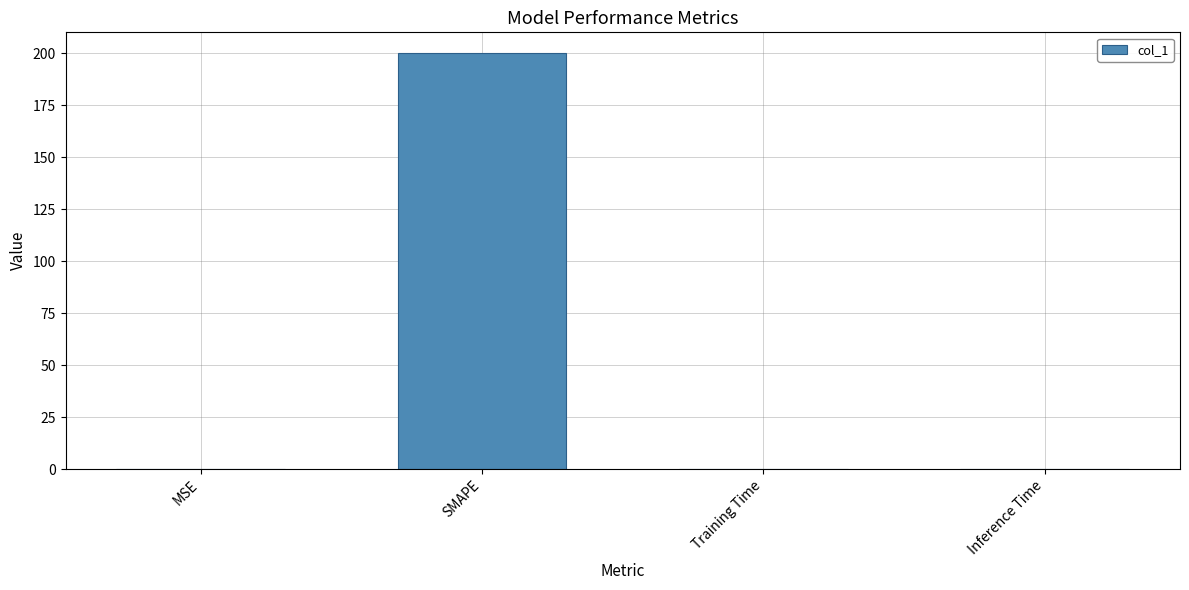

How many data points does each series have?

4